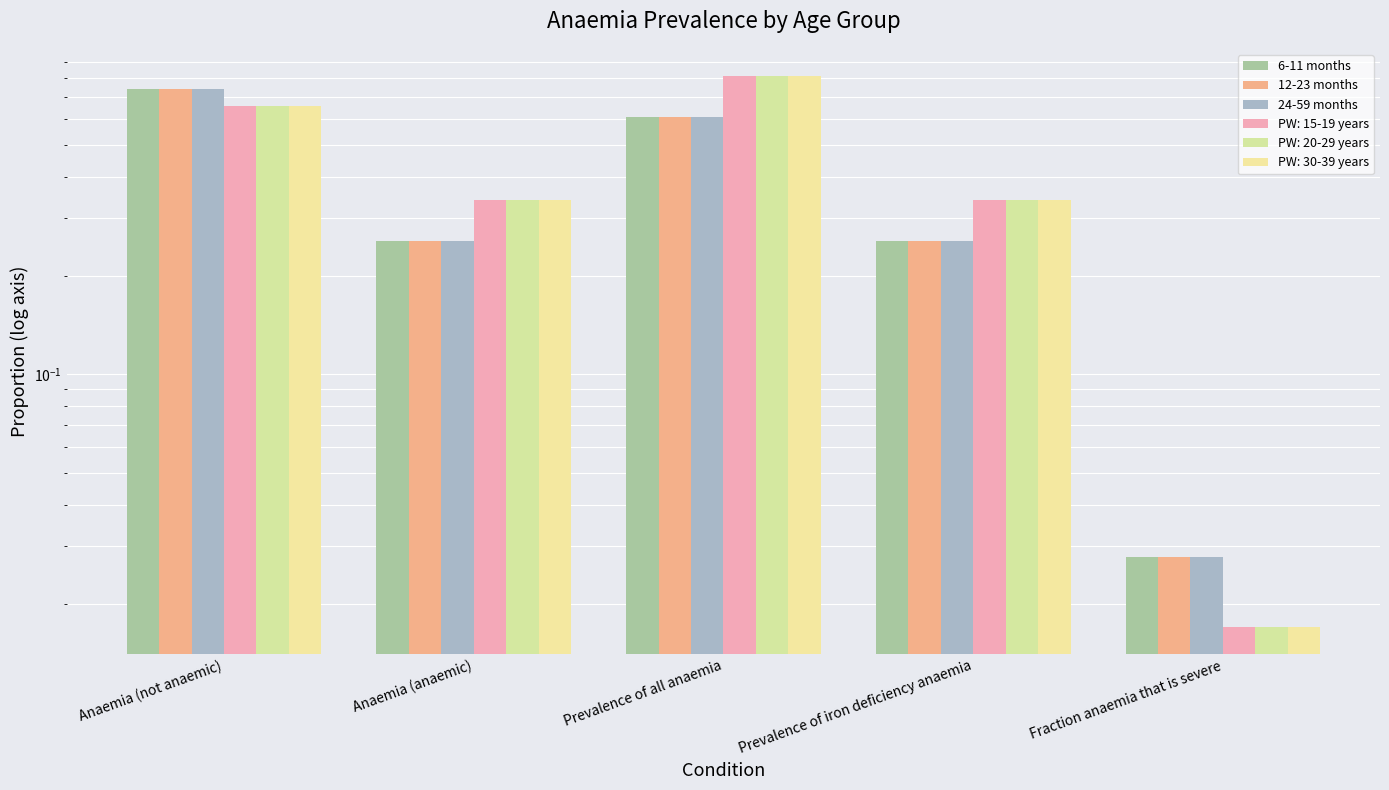

Reading left to right, transcribe all the data shown in this chart.

6-11 months: Anaemia (not anaemic)=0.7	Anaemia (anaemic)=0.3	Prevalence of all anaemia=0.6	Prevalence of iron deficiency anaemia=0.3	Fraction anaemia that is severe=0.0
12-23 months: Anaemia (not anaemic)=0.7	Anaemia (anaemic)=0.3	Prevalence of all anaemia=0.6	Prevalence of iron deficiency anaemia=0.3	Fraction anaemia that is severe=0.0
24-59 months: Anaemia (not anaemic)=0.7	Anaemia (anaemic)=0.3	Prevalence of all anaemia=0.6	Prevalence of iron deficiency anaemia=0.3	Fraction anaemia that is severe=0.0